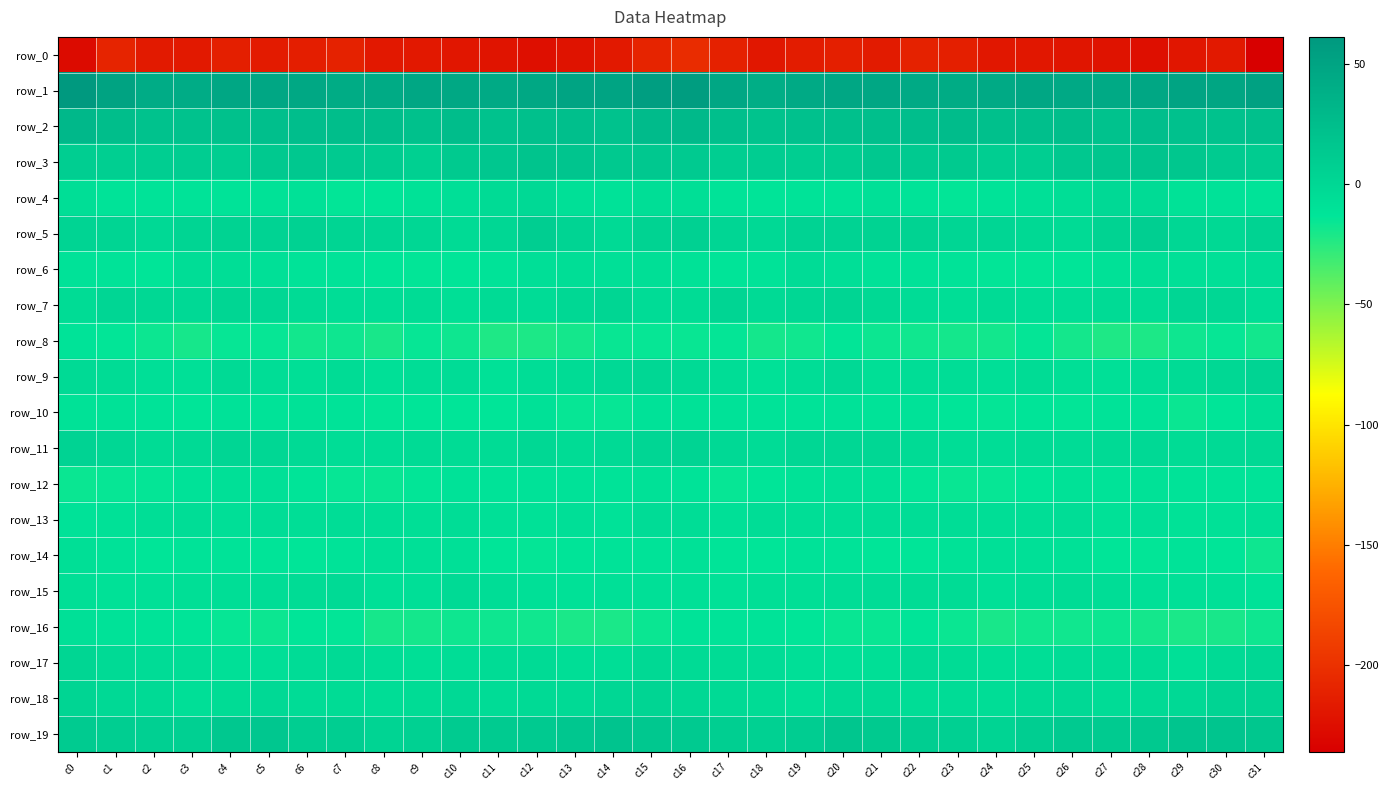

How many values in row_5 are below zero?

8